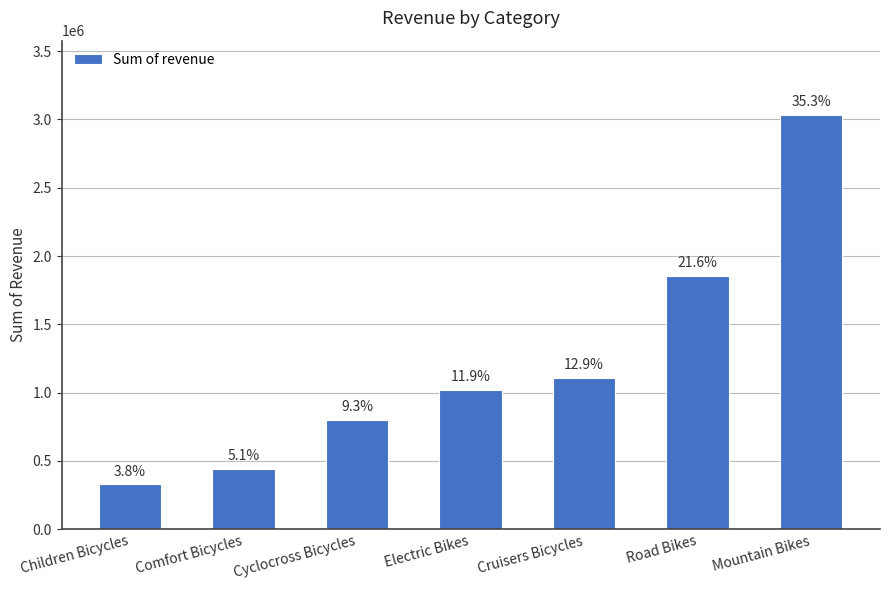

What is the change in value from Children Bicycles to Comfort Bicycles?

+110618.7